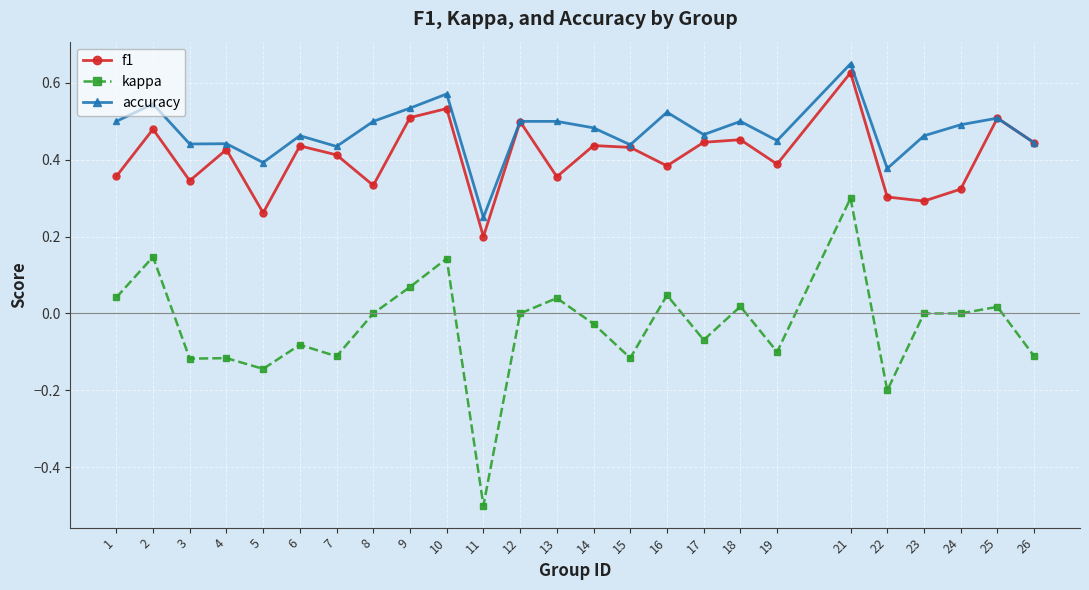

Is the value of kappa at 23 greater than the value of accuracy at 19?

No